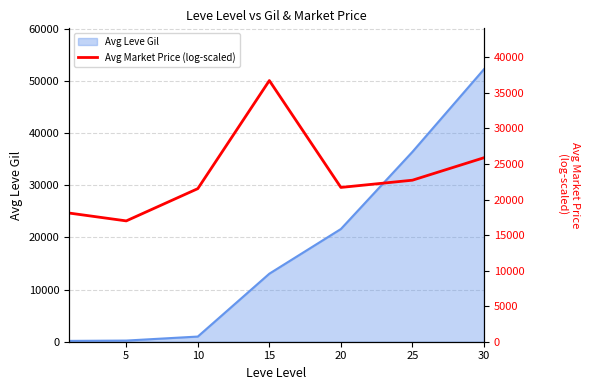

True or false: there are more than 0 points higher than both neighbors.

True